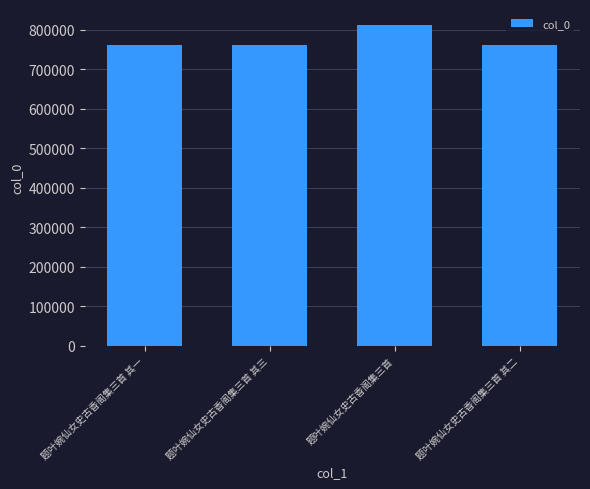

What is the greatest value displayed?

811366